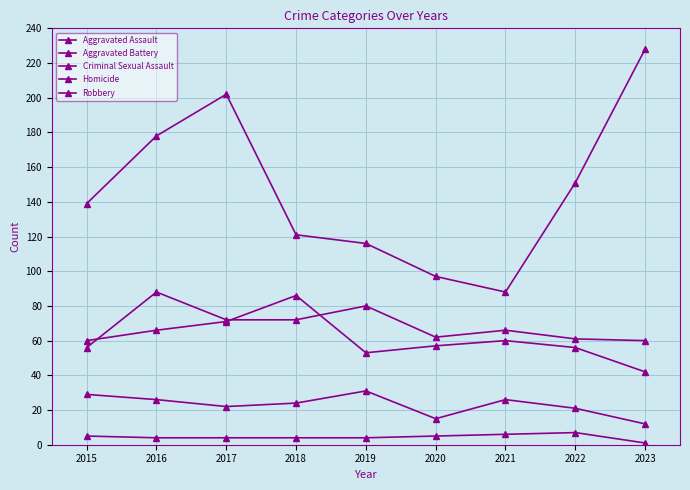

Count the number of data series in this chart.

5